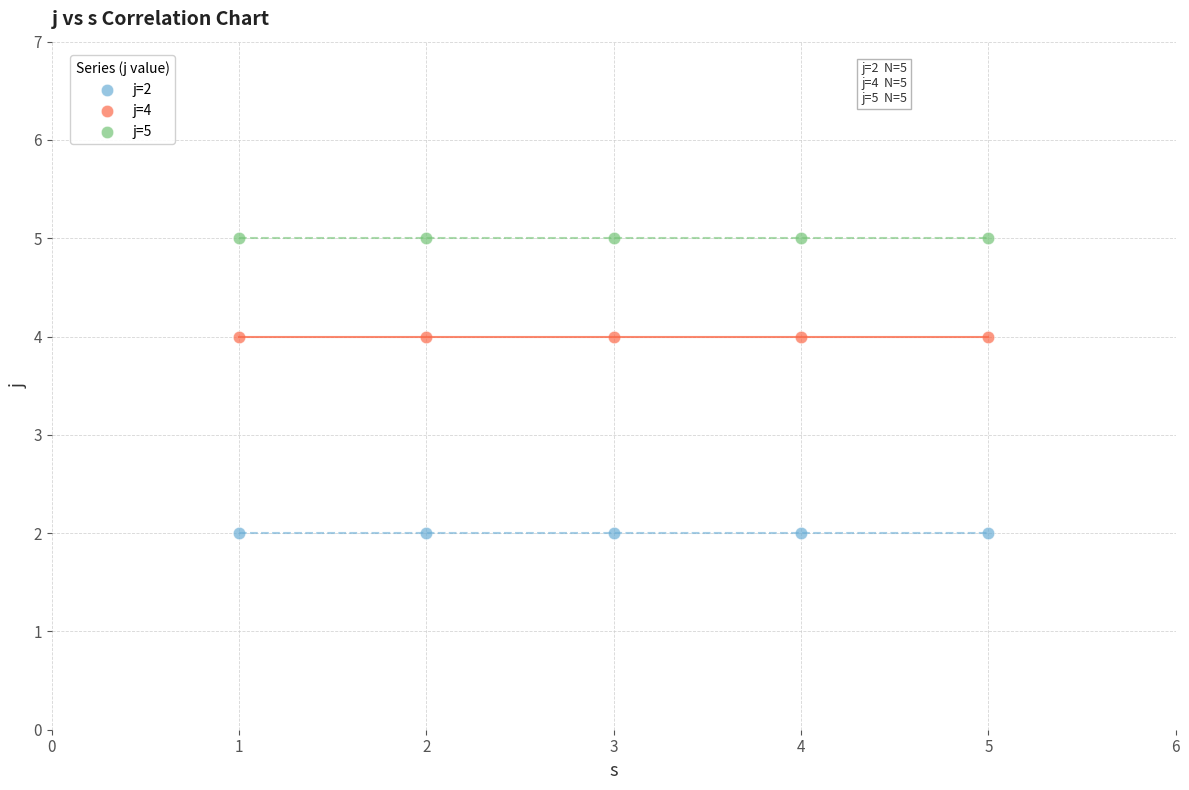

Which series reaches the minimum Y coordinate?

j=2